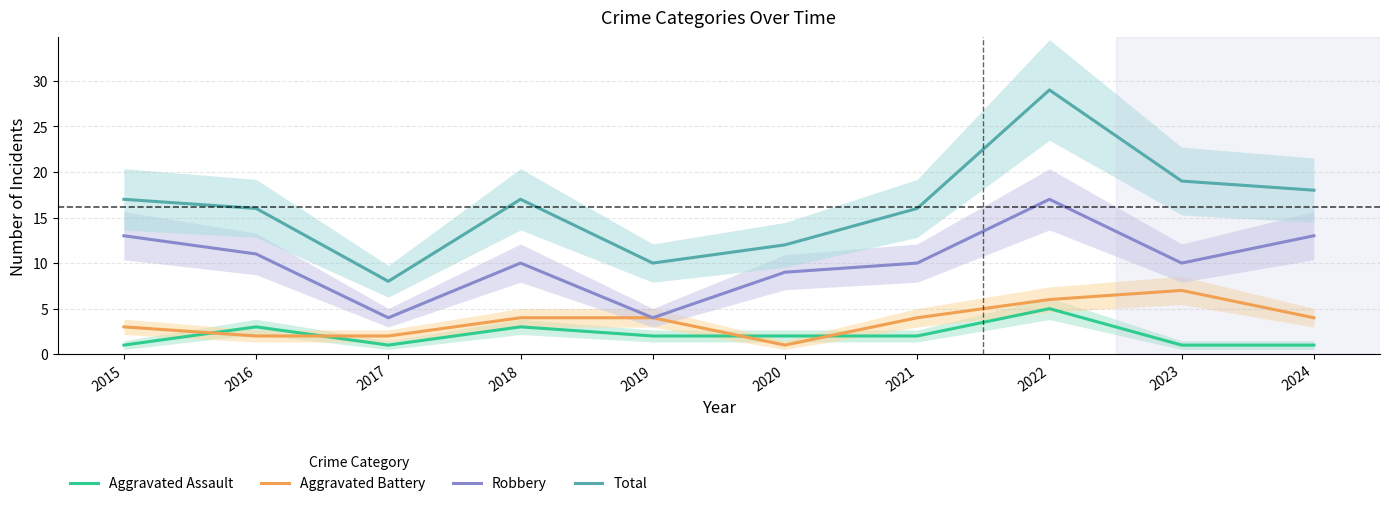

Where is Aggravated Battery nearest to the value 4?

2018